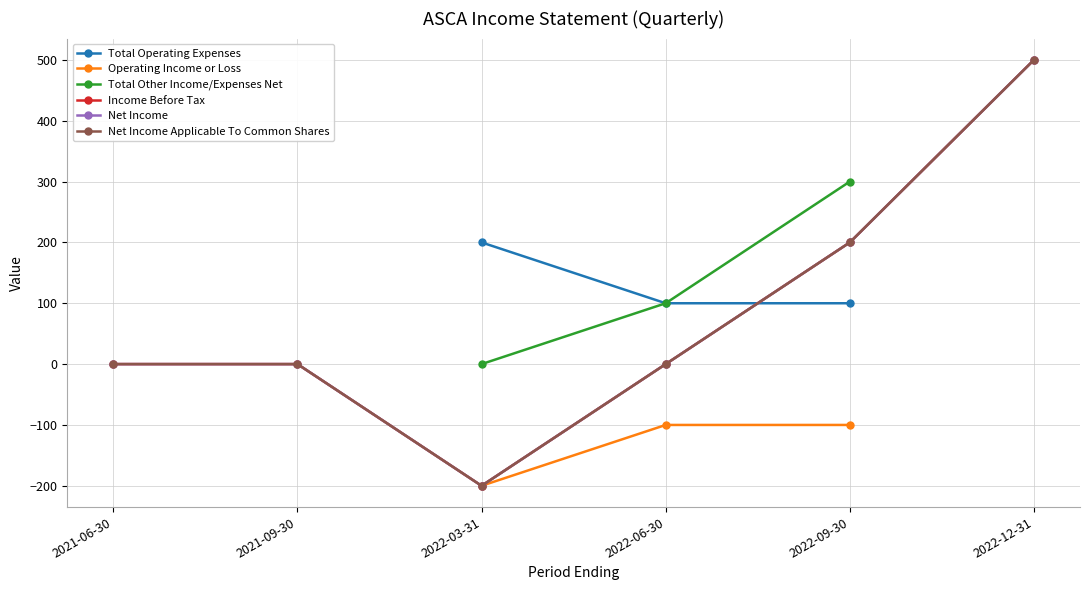

The Income Before Tax series shows 0 at 2022-06-30. True or false?

True